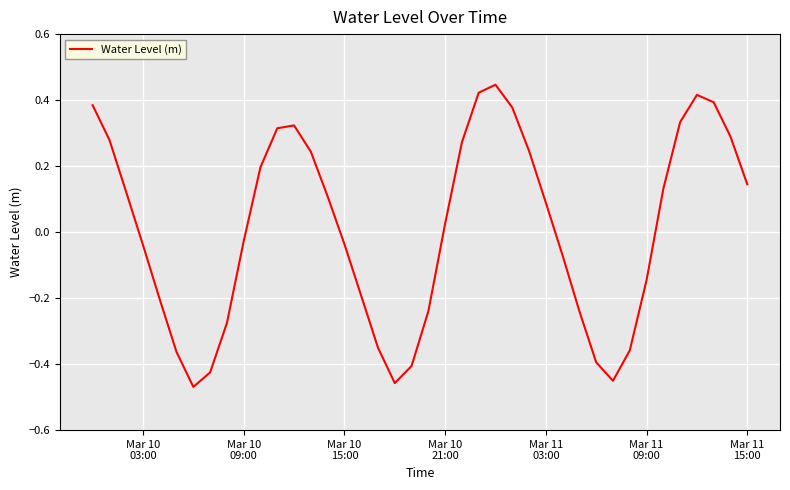

Does the chart have visible grid lines?

Yes